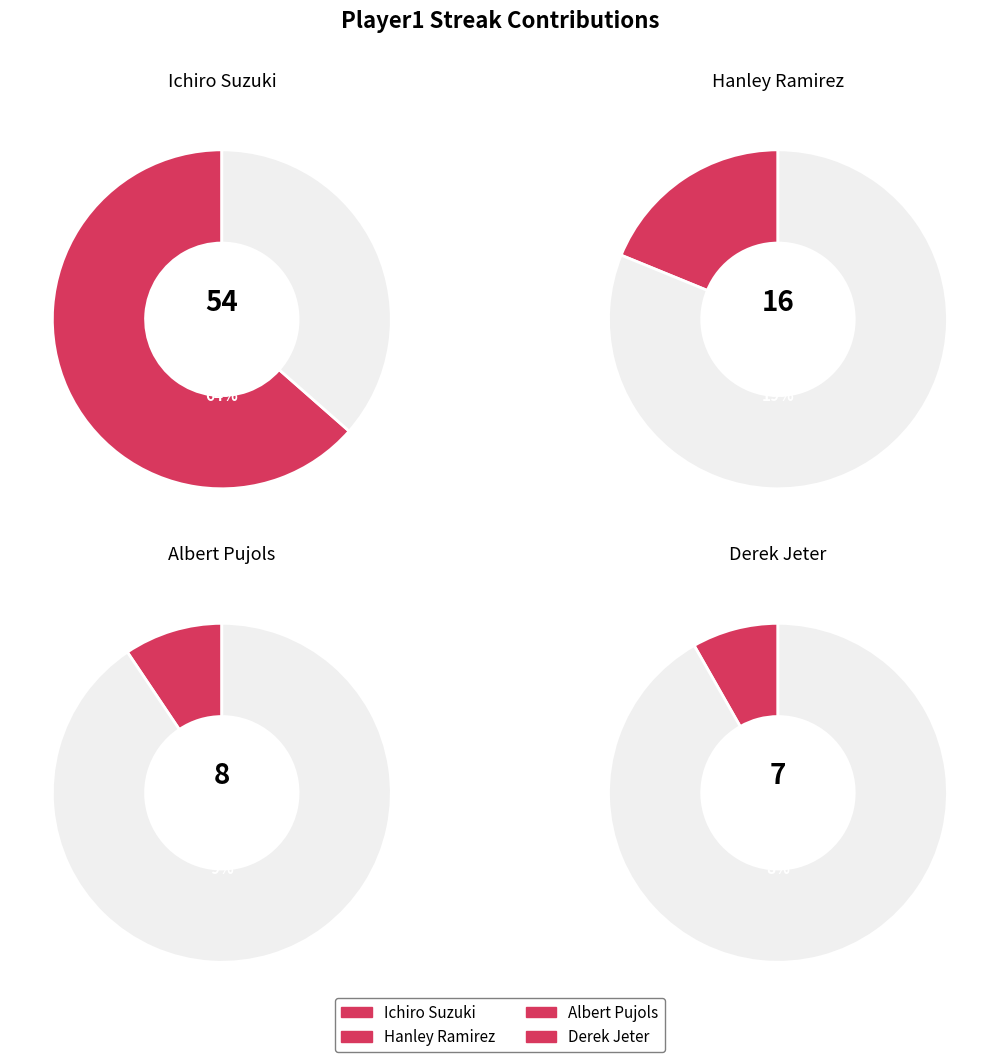

Between Hanley Ramirez and Derek Jeter, which is larger?

Hanley Ramirez